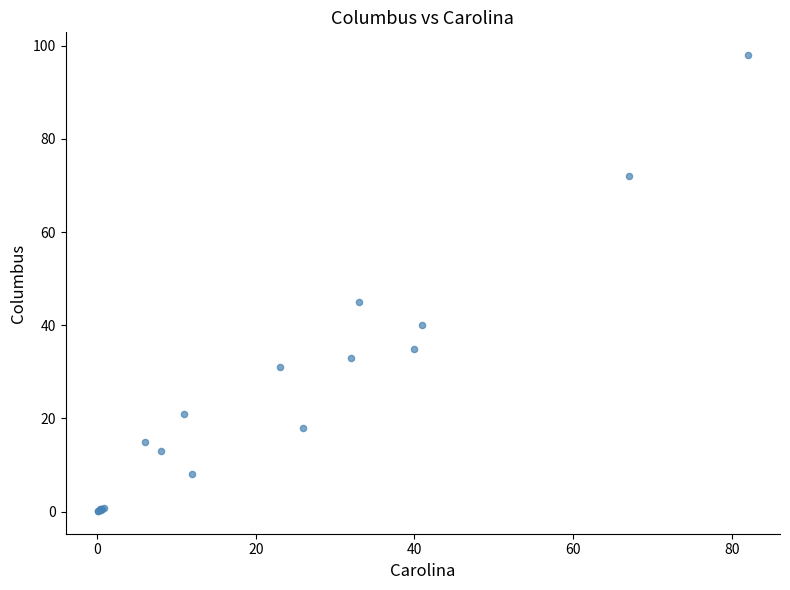

What Y value in the scatter plot is closest to 49?

45.0